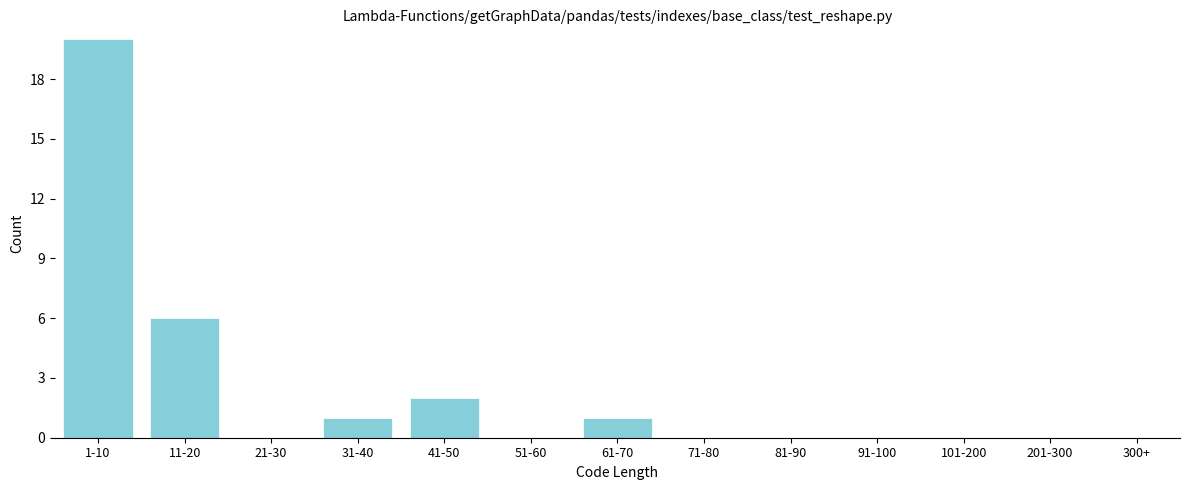

What is the change in value from 31-40 to 41-50?

+1